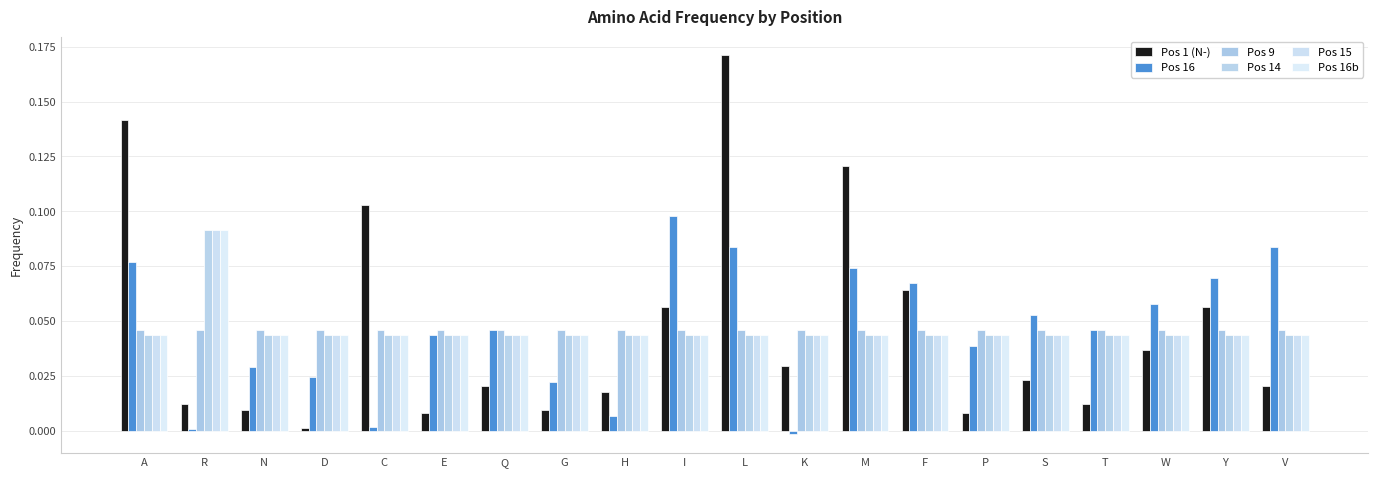

What is the total value across all series at I?

0.3